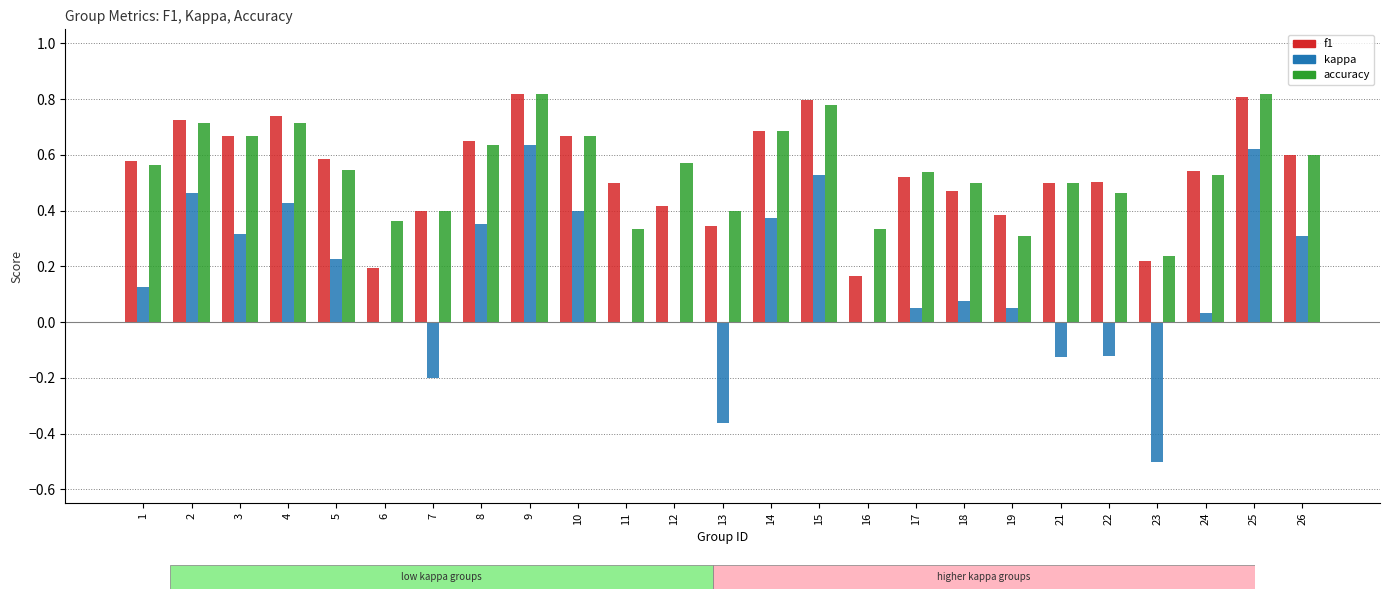

Is the value of accuracy at 7 greater than the value of f1 at 18?

No